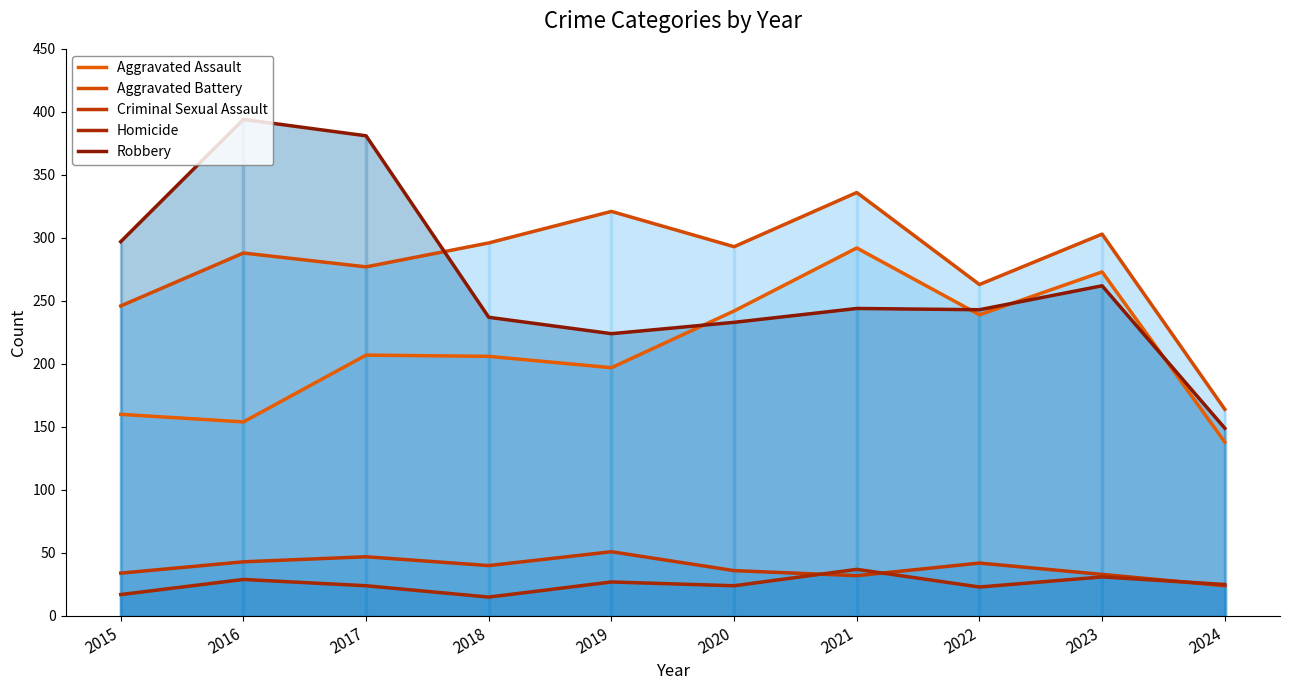

What is the difference between the highest and lowest values at 2022?

240